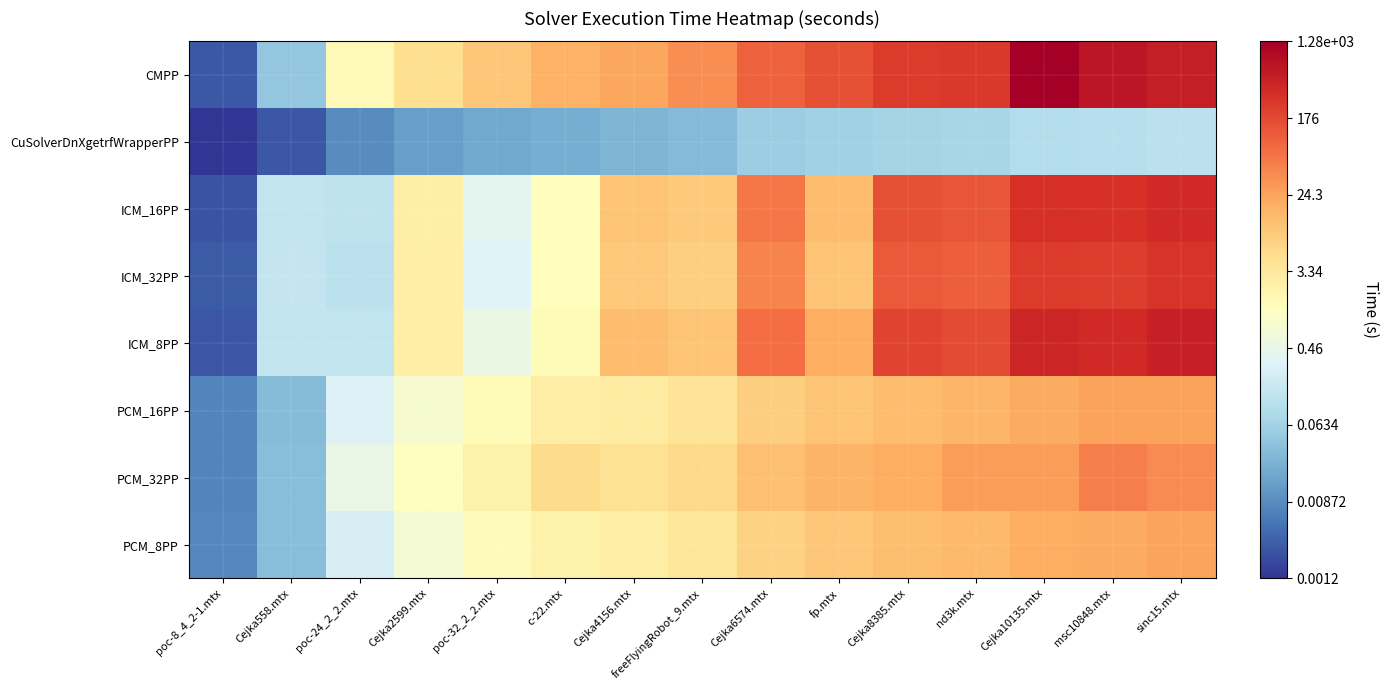

Reading left to right, list all the values displayed in this chart.

CMPP: poc-8_4_2-1.mtx=-2.6	Cejka558.mtx=-1.4	poc-24_2_2.mtx=0.2	Cejka2599.mtx=0.7	poc-32_2_2.mtx=1.0	c-22.mtx=1.2	Cejka4156.mtx=1.4	freeFlyingRobot_9.mtx=1.6	Cejka6574.mtx=2.0	fp.mtx=2.2	Cejka8385.mtx=2.4	nd3k.mtx=2.4	Cejka10135.mtx=3.1	msc10848.mtx=2.8	sinc15.mtx=2.7
CuSolverDnXgetrfWrapperPP: poc-8_4_2-1.mtx=-2.9	Cejka558.mtx=-2.6	poc-24_2_2.mtx=-2.1	Cejka2599.mtx=-1.9	poc-32_2_2.mtx=-1.8	c-22.mtx=-1.7	Cejka4156.mtx=-1.6	freeFlyingRobot_9.mtx=-1.5	Cejka6574.mtx=-1.3	fp.mtx=-1.2	Cejka8385.mtx=-1.2	nd3k.mtx=-1.1	Cejka10135.mtx=-1.0	msc10848.mtx=-1.0	sinc15.mtx=-0.9
ICM_16PP: poc-8_4_2-1.mtx=-2.6	Cejka558.mtx=-0.8	poc-24_2_2.mtx=-0.9	Cejka2599.mtx=0.4	poc-32_2_2.mtx=-0.4	c-22.mtx=0.1	Cejka4156.mtx=1.0	freeFlyingRobot_9.mtx=1.0	Cejka6574.mtx=1.8	fp.mtx=1.1	Cejka8385.mtx=2.2	nd3k.mtx=2.1	Cejka10135.mtx=2.5	msc10848.mtx=2.5	sinc15.mtx=2.6
ICM_32PP: poc-8_4_2-1.mtx=-2.6	Cejka558.mtx=-0.8	poc-24_2_2.mtx=-0.9	Cejka2599.mtx=0.4	poc-32_2_2.mtx=-0.5	c-22.mtx=0.1	Cejka4156.mtx=1.0	freeFlyingRobot_9.mtx=0.9	Cejka6574.mtx=1.7	fp.mtx=1.0	Cejka8385.mtx=2.1	nd3k.mtx=2.0	Cejka10135.mtx=2.4	msc10848.mtx=2.4	sinc15.mtx=2.5
ICM_8PP: poc-8_4_2-1.mtx=-2.6	Cejka558.mtx=-0.8	poc-24_2_2.mtx=-0.8	Cejka2599.mtx=0.4	poc-32_2_2.mtx=-0.3	c-22.mtx=0.2	Cejka4156.mtx=1.1	freeFlyingRobot_9.mtx=1.0	Cejka6574.mtx=1.9	fp.mtx=1.3	Cejka8385.mtx=2.3	nd3k.mtx=2.2	Cejka10135.mtx=2.6	msc10848.mtx=2.6	sinc15.mtx=2.7
PCM_16PP: poc-8_4_2-1.mtx=-2.1	Cejka558.mtx=-1.5	poc-24_2_2.mtx=-0.5	Cejka2599.mtx=-0.1	poc-32_2_2.mtx=0.2	c-22.mtx=0.4	Cejka4156.mtx=0.5	freeFlyingRobot_9.mtx=0.6	Cejka6574.mtx=0.9	fp.mtx=1.0	Cejka8385.mtx=1.1	nd3k.mtx=1.2	Cejka10135.mtx=1.3	msc10848.mtx=1.4	sinc15.mtx=1.4
PCM_32PP: poc-8_4_2-1.mtx=-2.1	Cejka558.mtx=-1.5	poc-24_2_2.mtx=-0.3	Cejka2599.mtx=0.1	poc-32_2_2.mtx=0.4	c-22.mtx=0.7	Cejka4156.mtx=0.7	freeFlyingRobot_9.mtx=0.8	Cejka6574.mtx=1.1	fp.mtx=1.2	Cejka8385.mtx=1.3	nd3k.mtx=1.4	Cejka10135.mtx=1.4	msc10848.mtx=1.7	sinc15.mtx=1.6
PCM_8PP: poc-8_4_2-1.mtx=-2.1	Cejka558.mtx=-1.5	poc-24_2_2.mtx=-0.6	Cejka2599.mtx=-0.1	poc-32_2_2.mtx=0.1	c-22.mtx=0.3	Cejka4156.mtx=0.4	freeFlyingRobot_9.mtx=0.6	Cejka6574.mtx=0.9	fp.mtx=1.0	Cejka8385.mtx=1.1	nd3k.mtx=1.1	Cejka10135.mtx=1.3	msc10848.mtx=1.3	sinc15.mtx=1.4